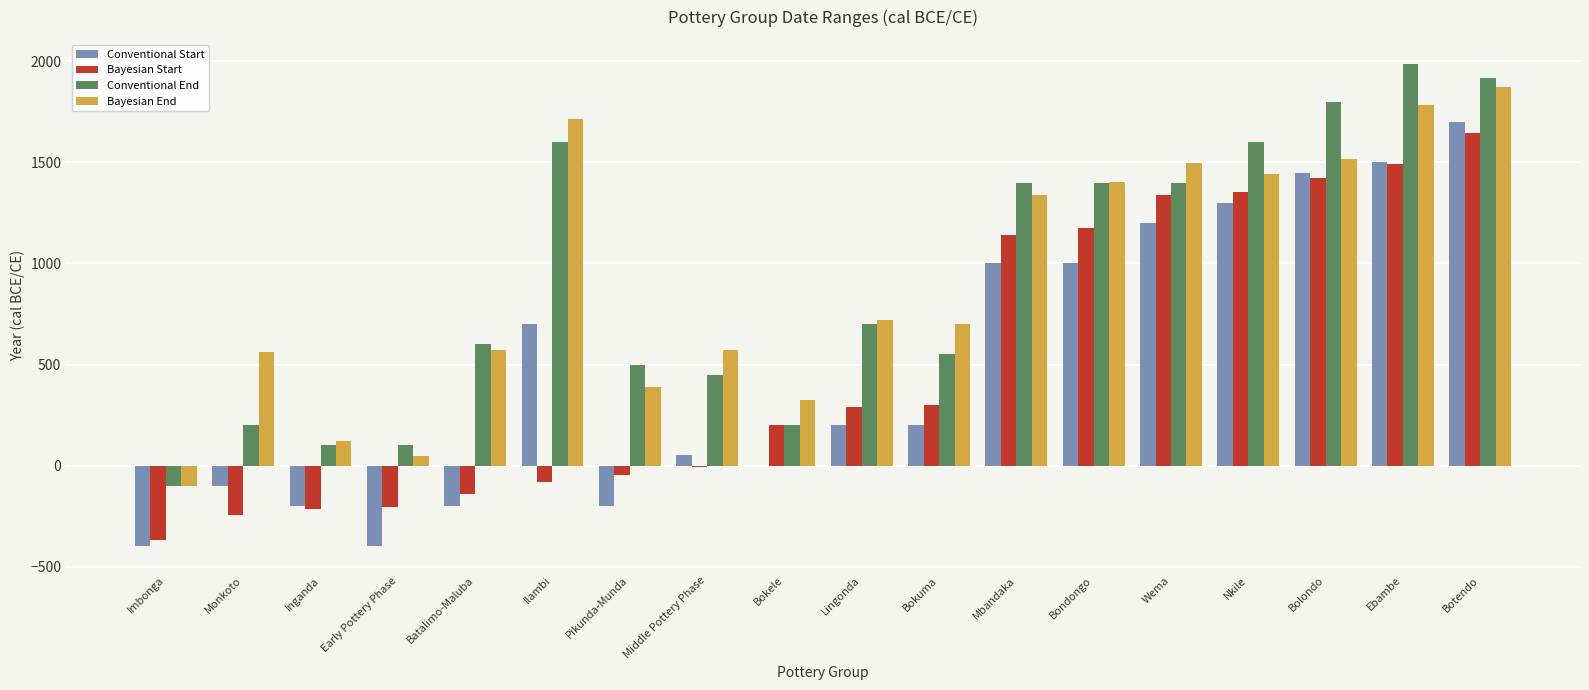

What are all the series names shown in the legend?

Conventional Start, Bayesian Start, Conventional End, Bayesian End